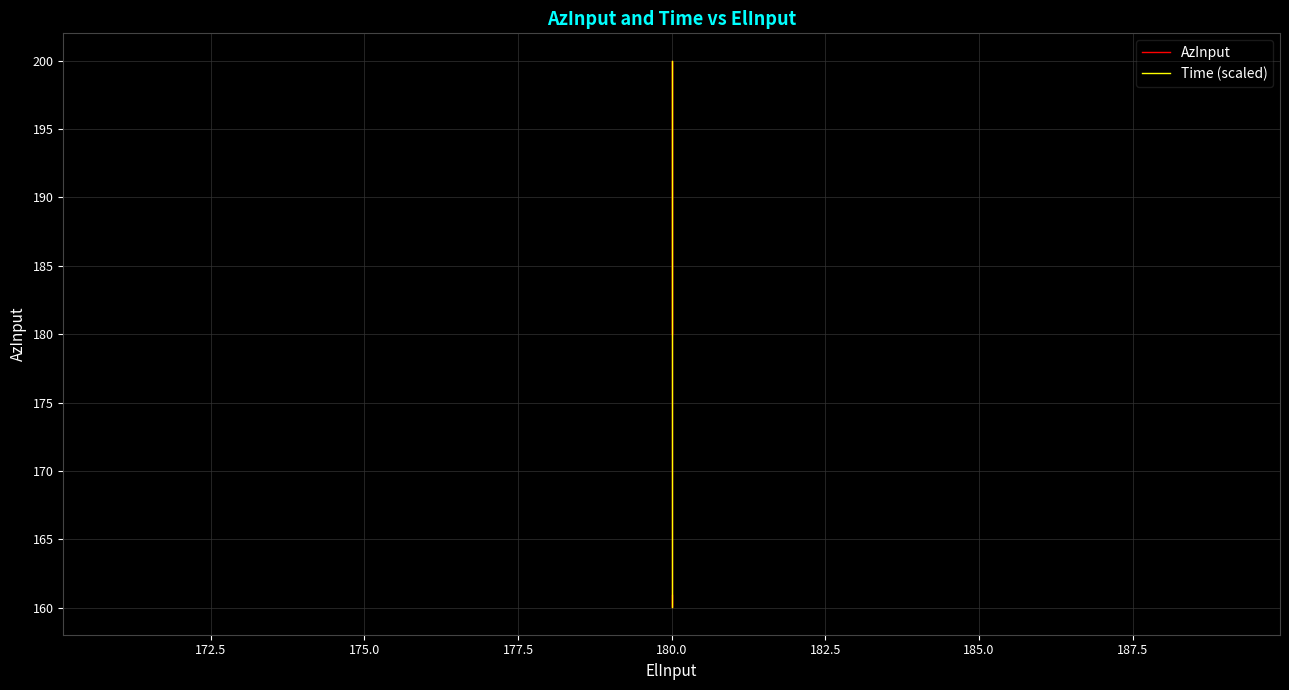

True or false: Time (scaled) has more than 1 interior local peaks.

False